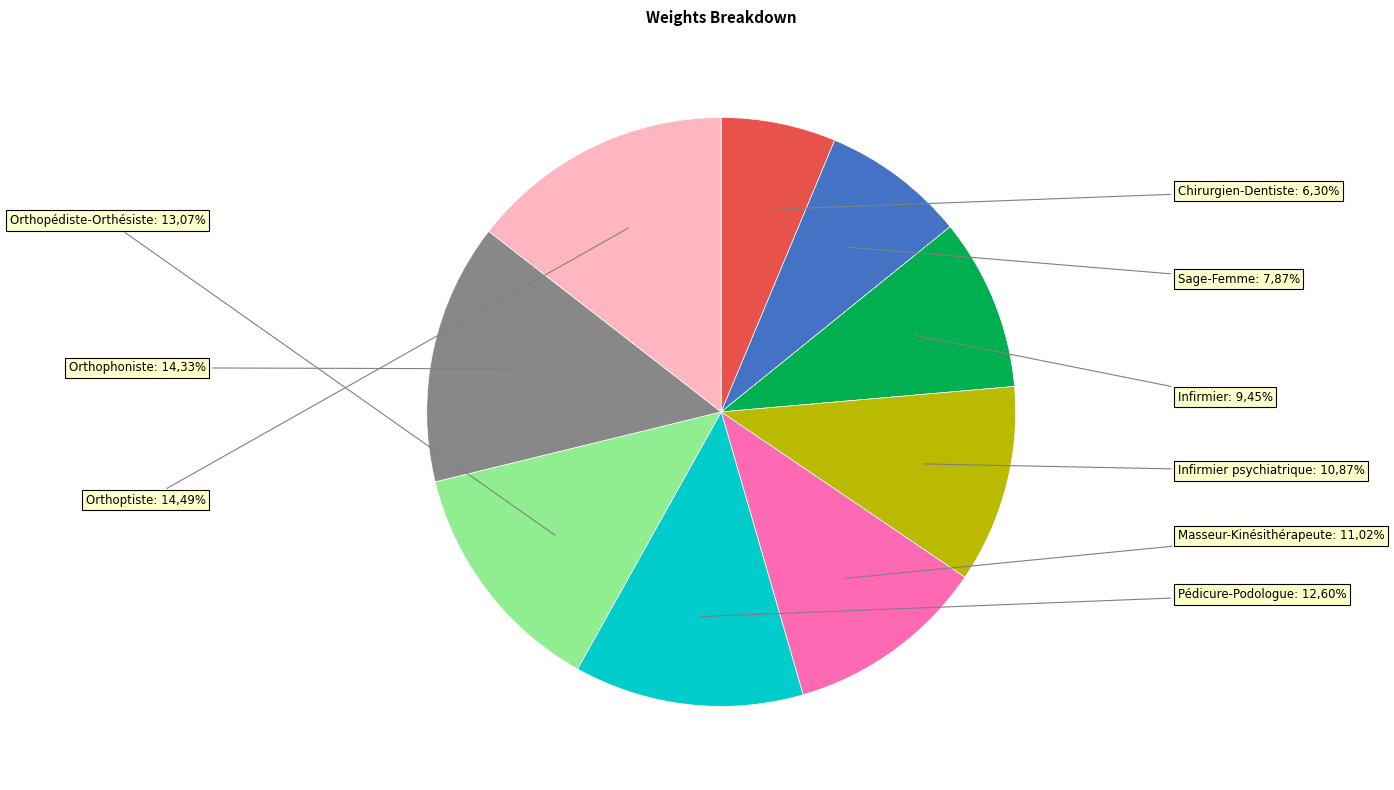

True or false: Infirmier accounts for 17% of the total.

False